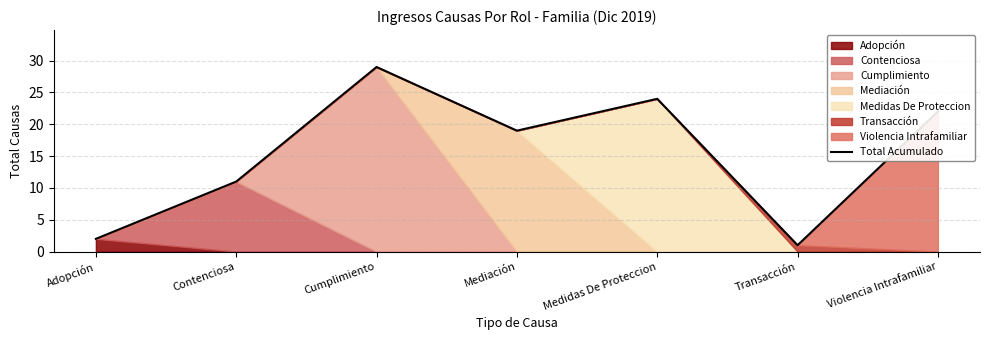

Reading left to right, what are all the values shown in this chart?

2	11	29	19	24	1	22